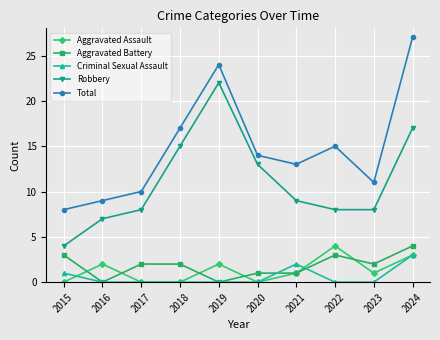

How many interior local valleys does the Total series have?

2